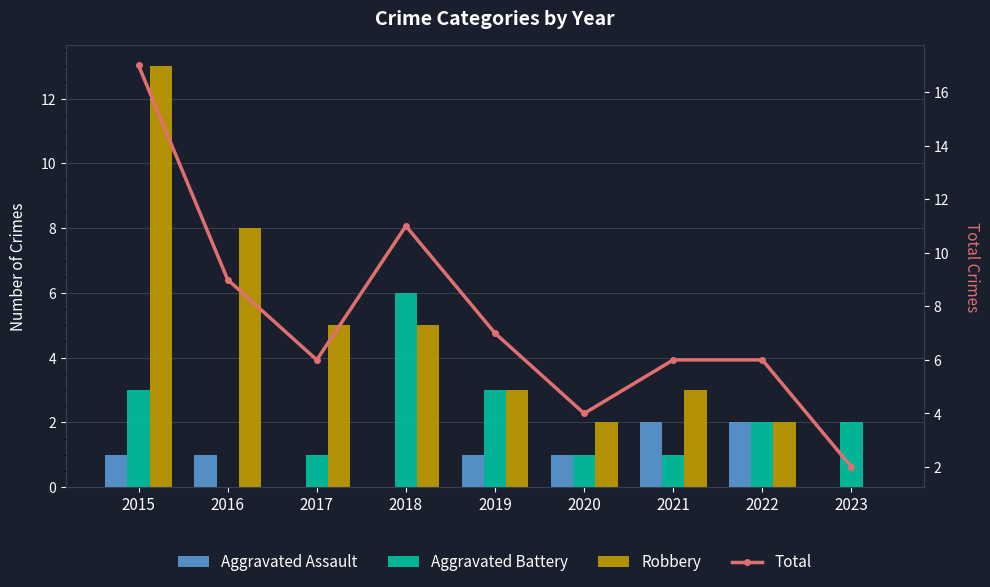

How many groups of bars are there?

9